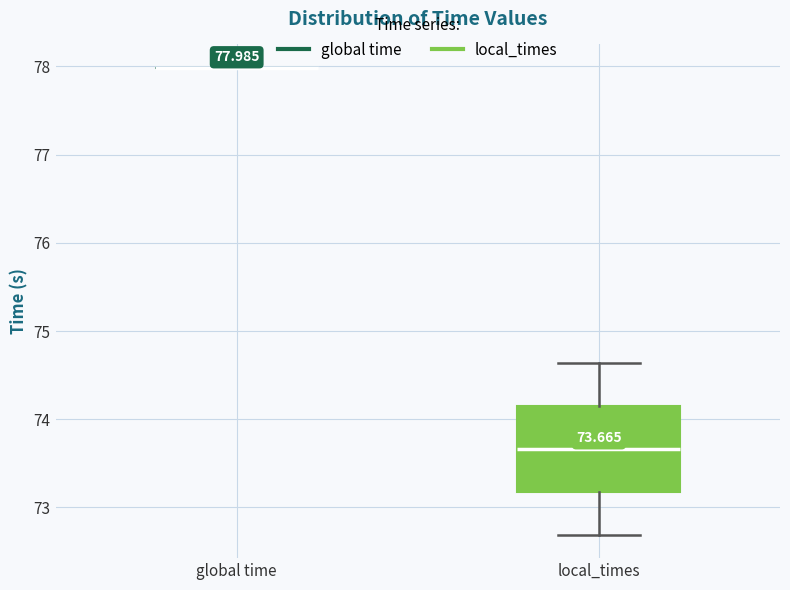

Comparing the boxes themselves (not the whiskers), which one is the tallest?

local_times